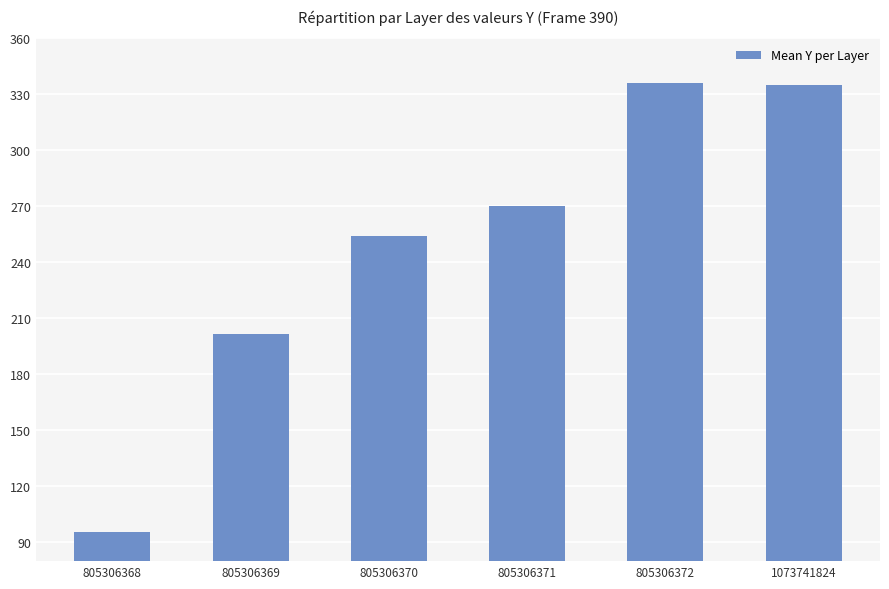

Count the number of categories in the chart.

6